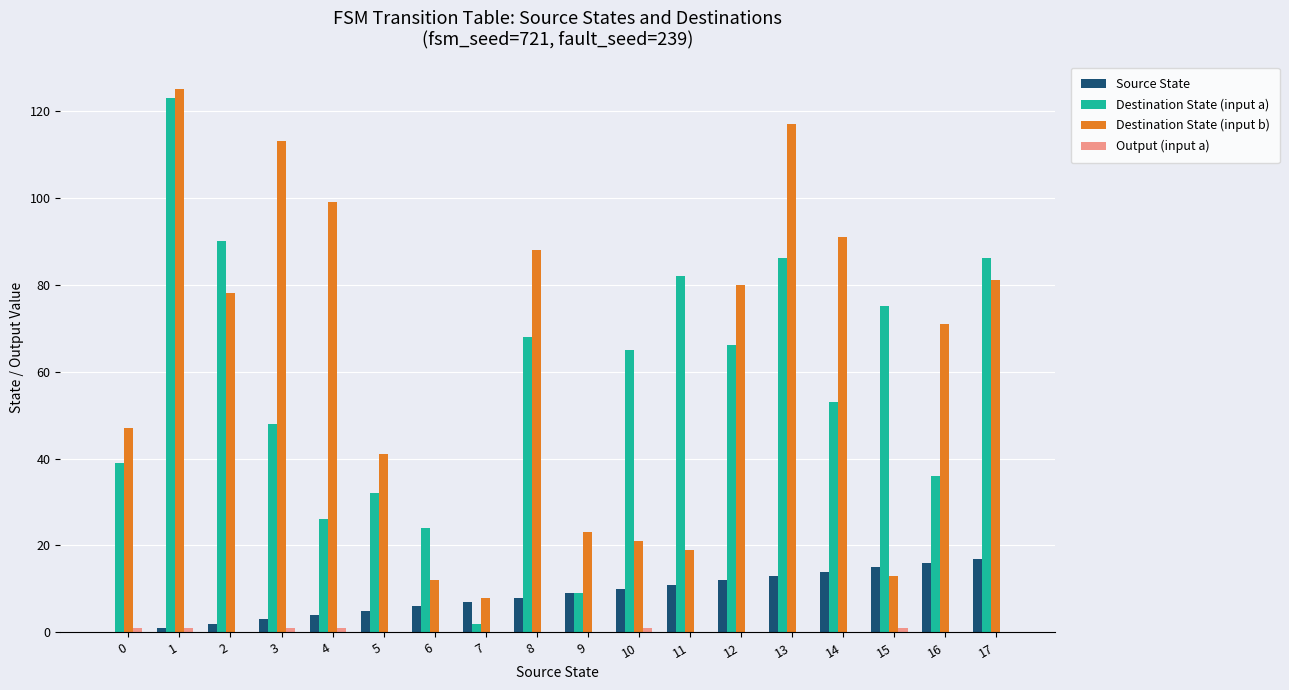

How many groups of bars are there?

18